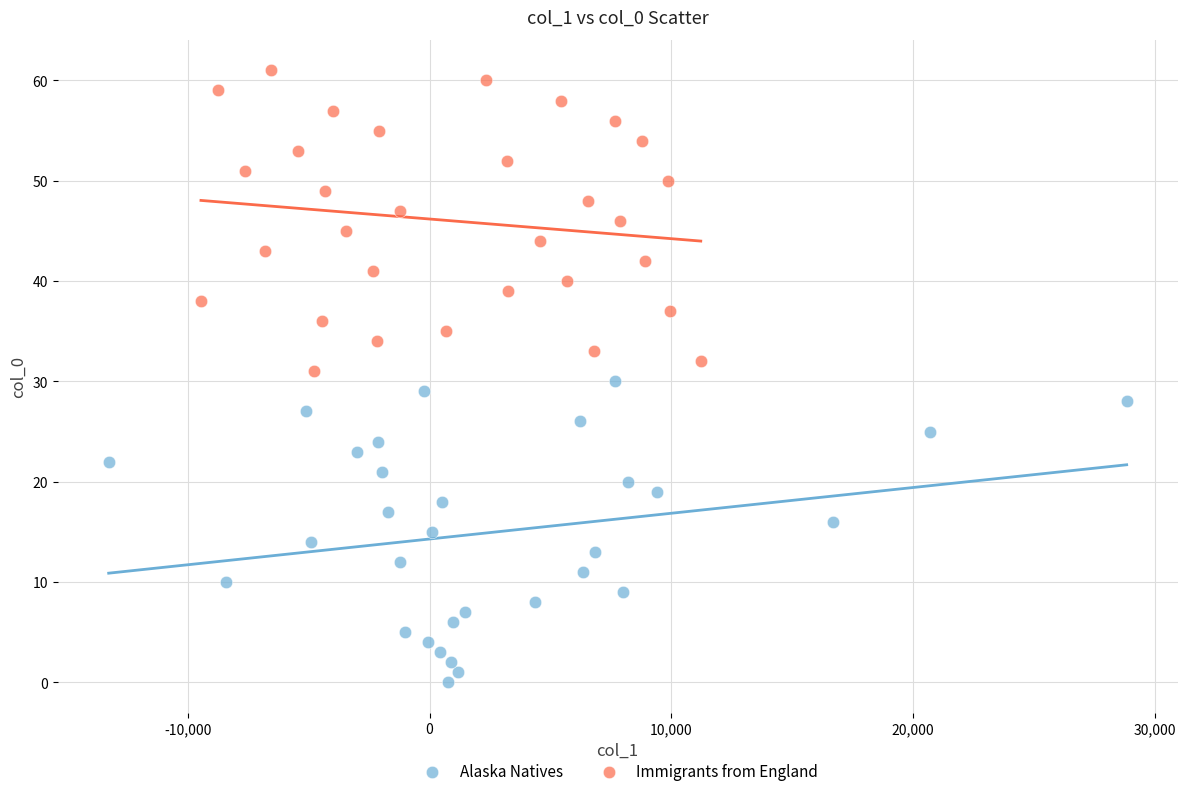

What are all the series names shown in the legend?

Alaska Natives, Immigrants from England